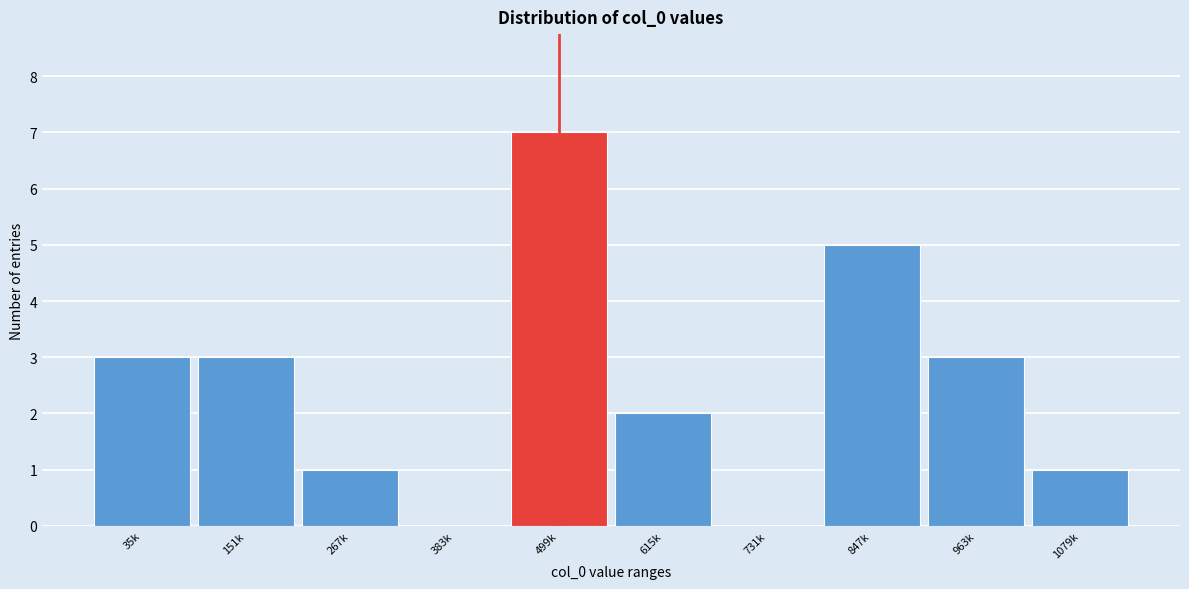

Reading right to left, transcribe all the data shown in this chart.

1079k=1	963k=3	847k=5	731k=0	615k=2	499k=7	383k=0	267k=1	151k=3	35k=3